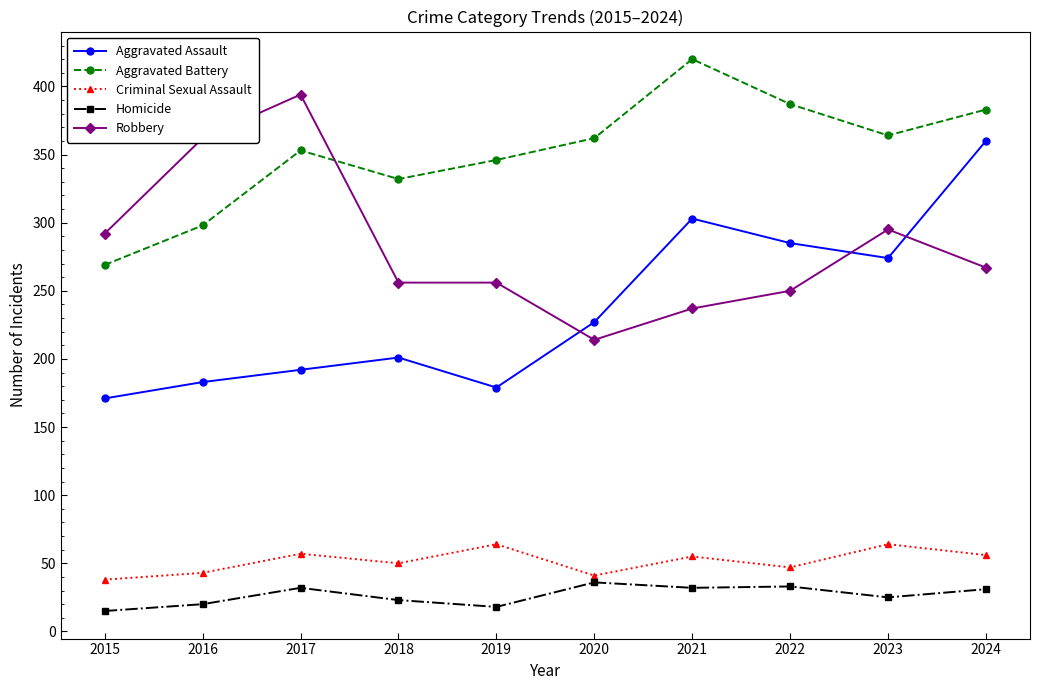

True or false: Aggravated Assault and Aggravated Battery cross at least once.

False